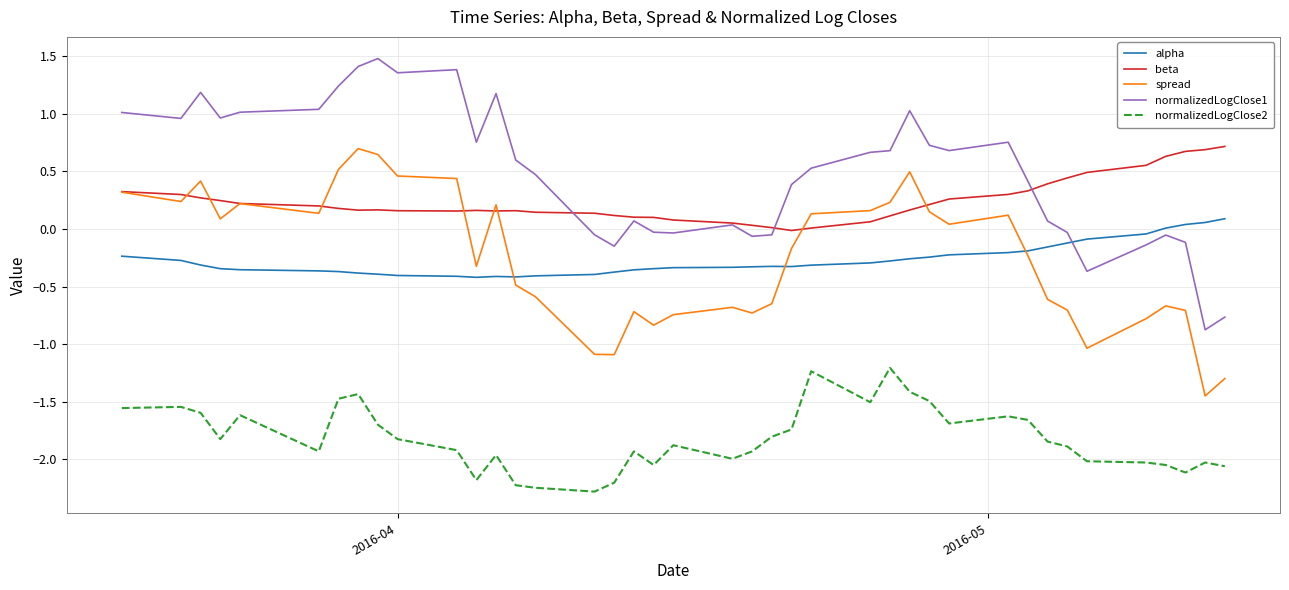

Which series has the largest range (max minus min)?

normalizedLogClose1